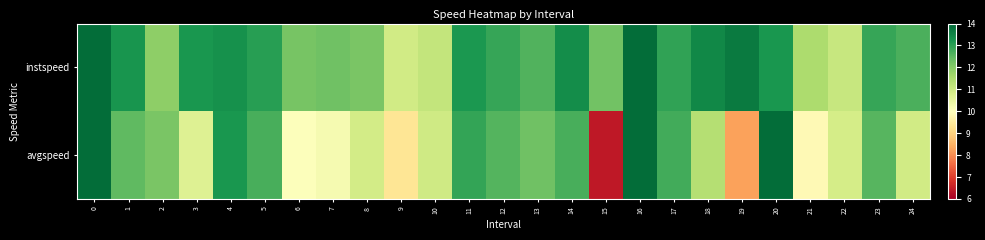

How many series are shown in this chart?

2